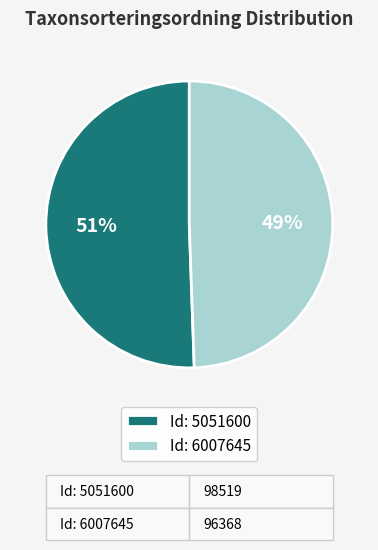

What is the majority slice?

Id: 5051600